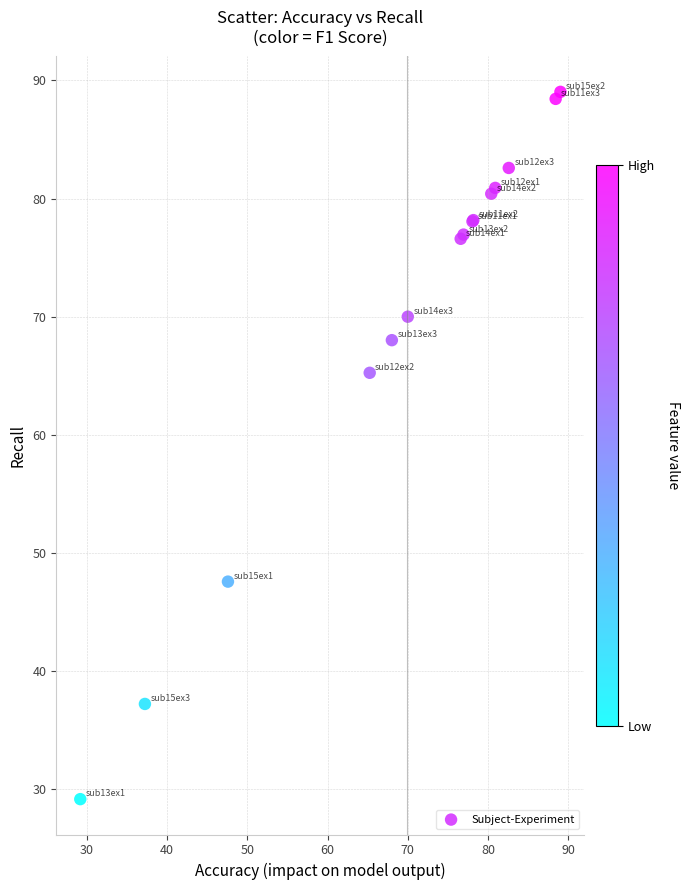

What Y value in the scatter plot is closest to 59?

65.2